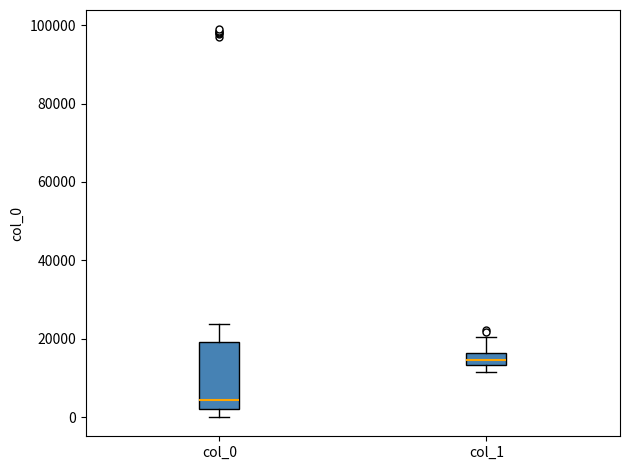

Which box has the highest median line?

col_1